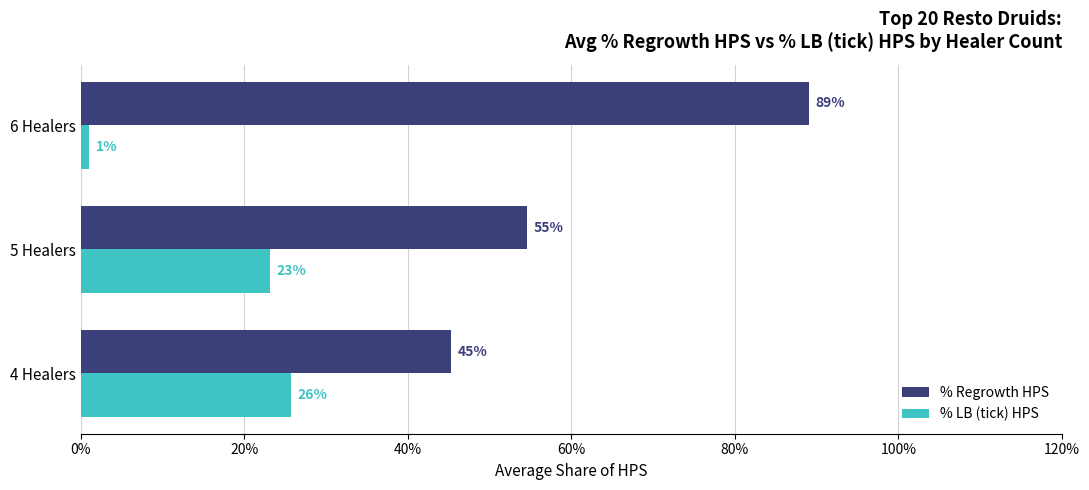

Reading left to right, transcribe all the data shown in this chart.

% Regrowth HPS: 0.5	0.5	0.9
% LB (tick) HPS: 0.3	0.2	0.0